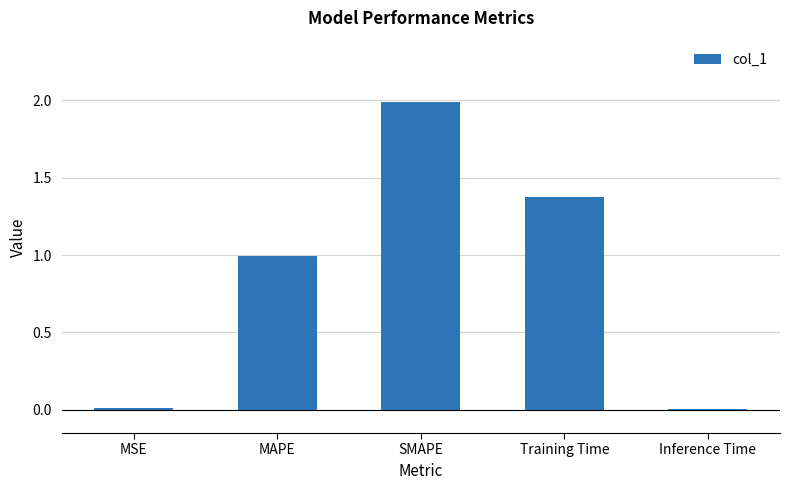

True or false: the data shows 0.0 at MSE.

True